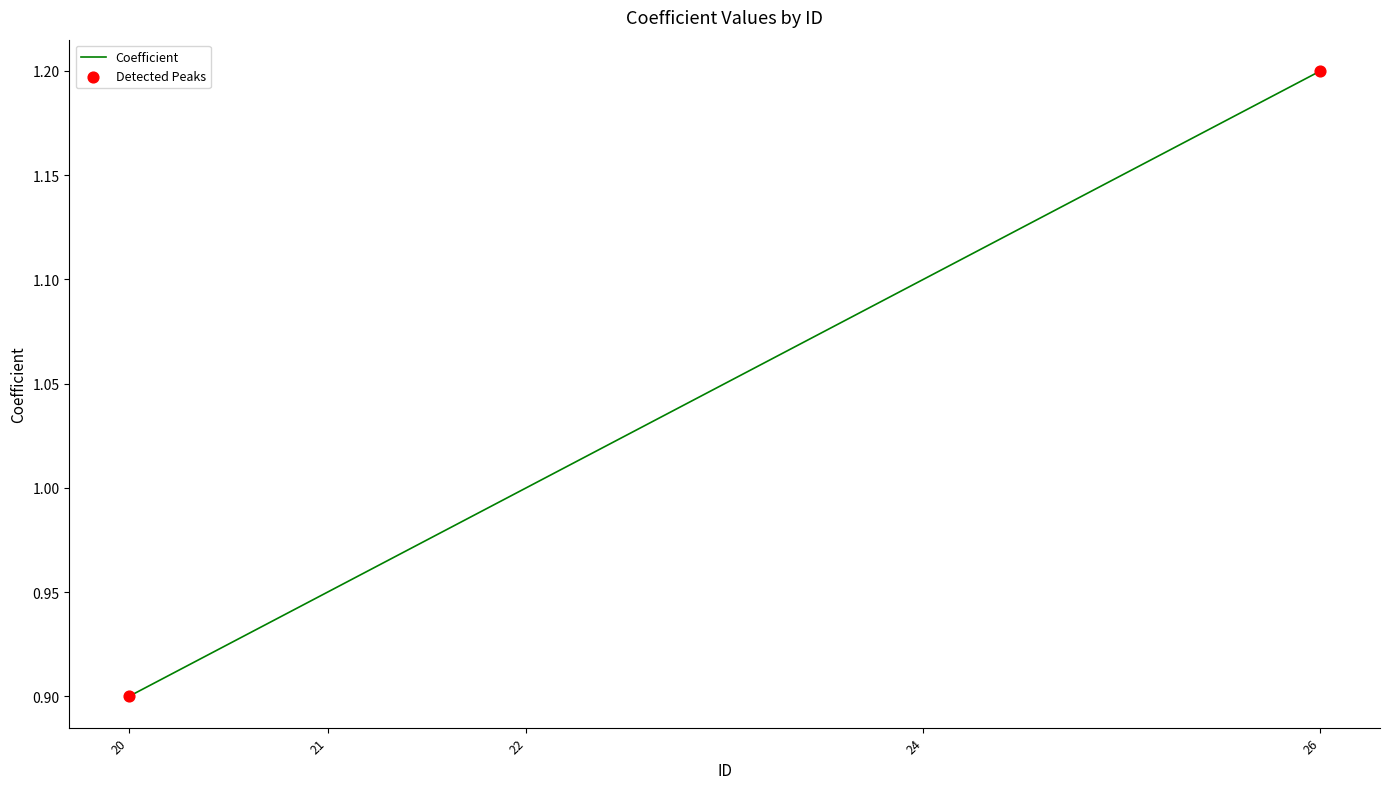

Which has a higher value, 21 or 22?

22